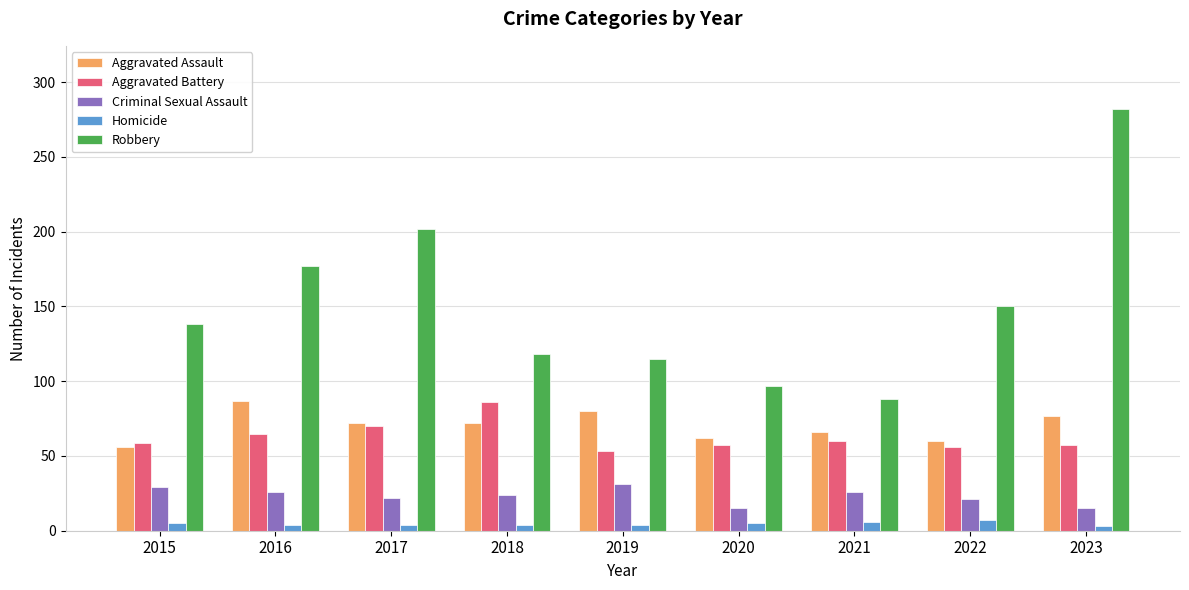

How many distinct data groups are displayed?

5